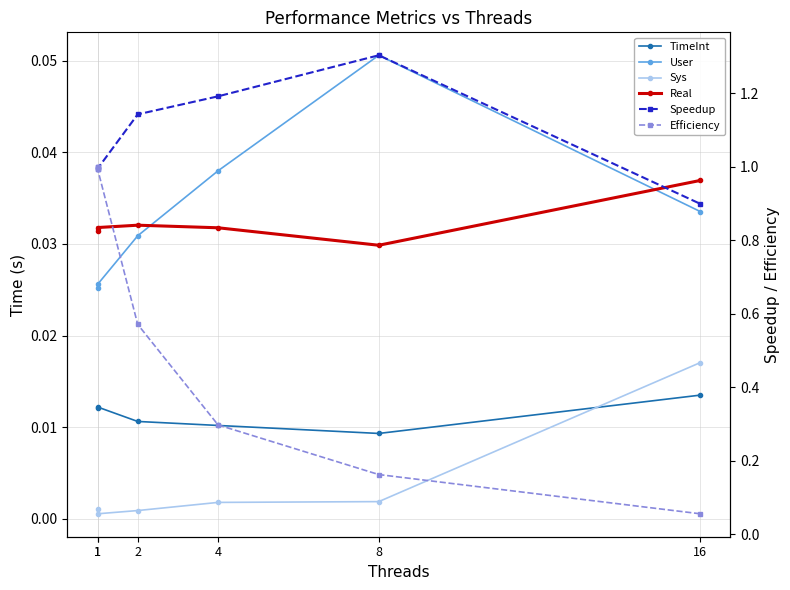

At which category is the sum across all series the highest?

1